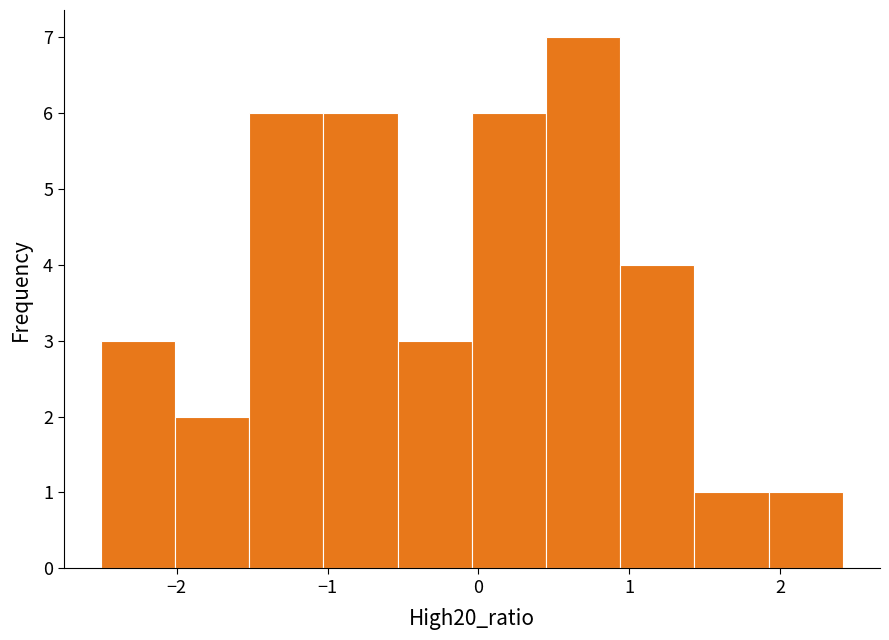

Reading left to right, transcribe this chart: for each bar, give the range it covers on the x-axis and its height. Neither the bar edges nor the heights are printed on the chart, so give them approximately, as read against the axes.

-2.5 to -2.0: 3
-2.0 to -1.5: 2
-1.5 to -1.0: 6
-1.0 to -0.5: 6
-0.5 to 0.0: 3
0.0 to 0.4: 6
0.4 to 0.9: 7
0.9 to 1.4: 4
1.4 to 1.9: 1
1.9 to 2.4: 1